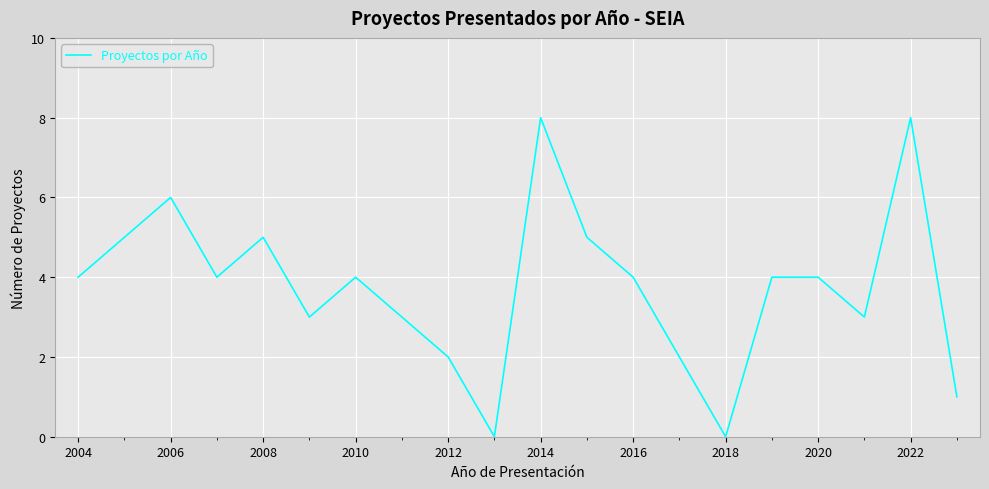

Is this an area chart (filled region under the line)?

No